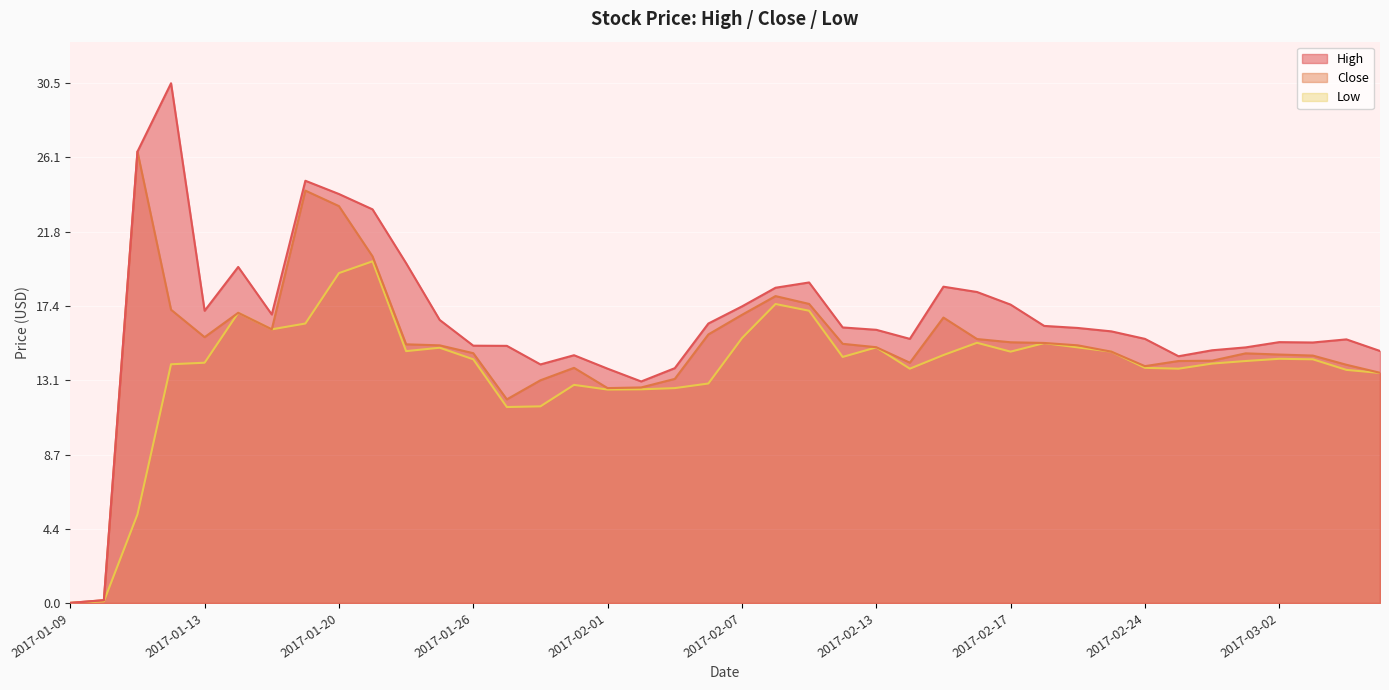

How many distinct data groups are displayed?

3